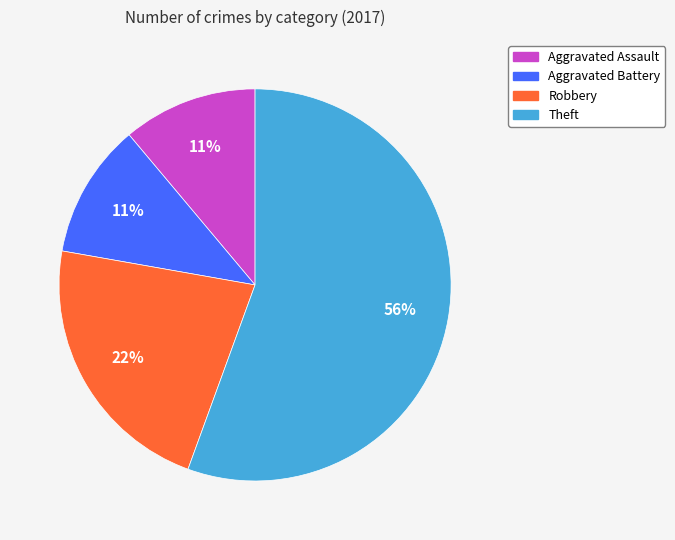

Is there a majority slice in this chart?

Yes